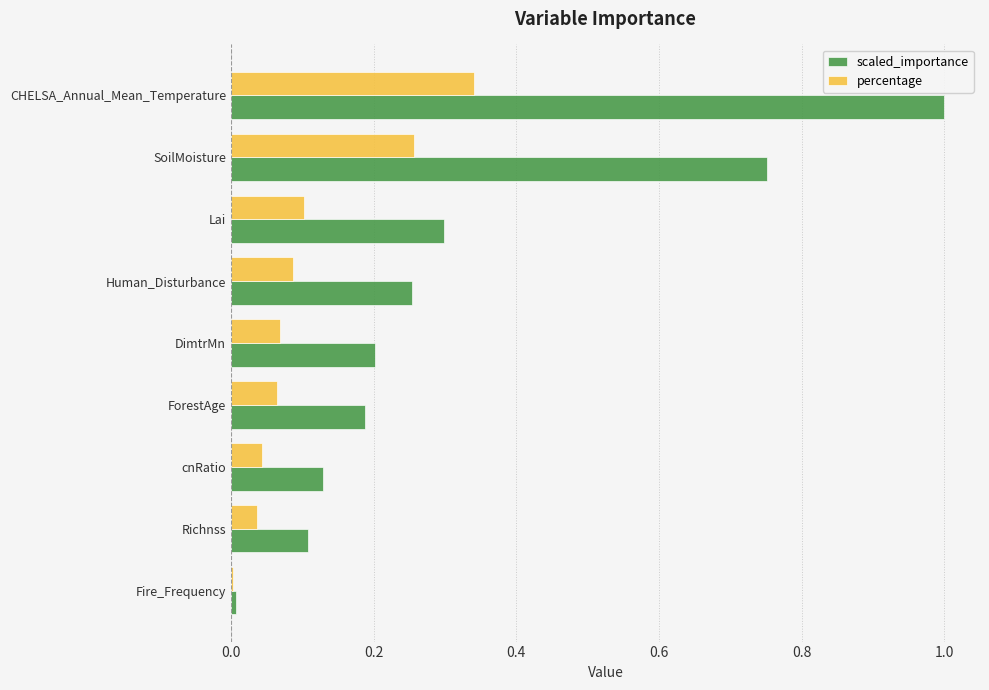

The scaled_importance series shows 0.2 at DimtrMn. True or false?

True